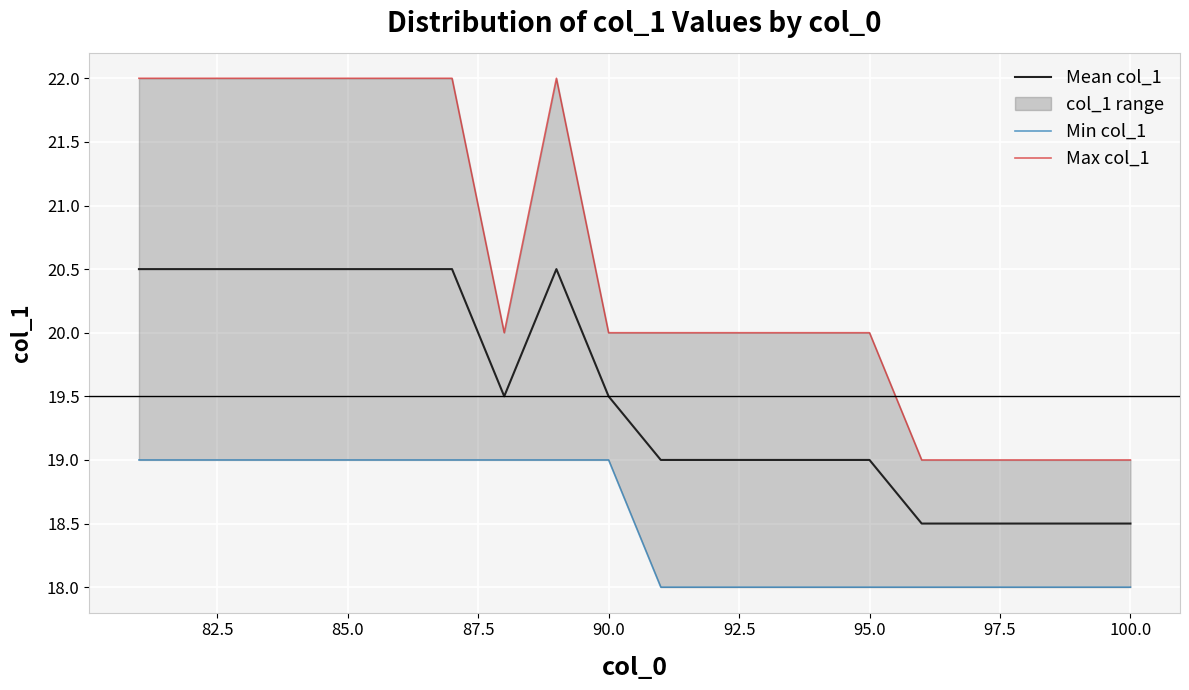

True or false: Min col_1 has more than 2 interior local peaks.

False